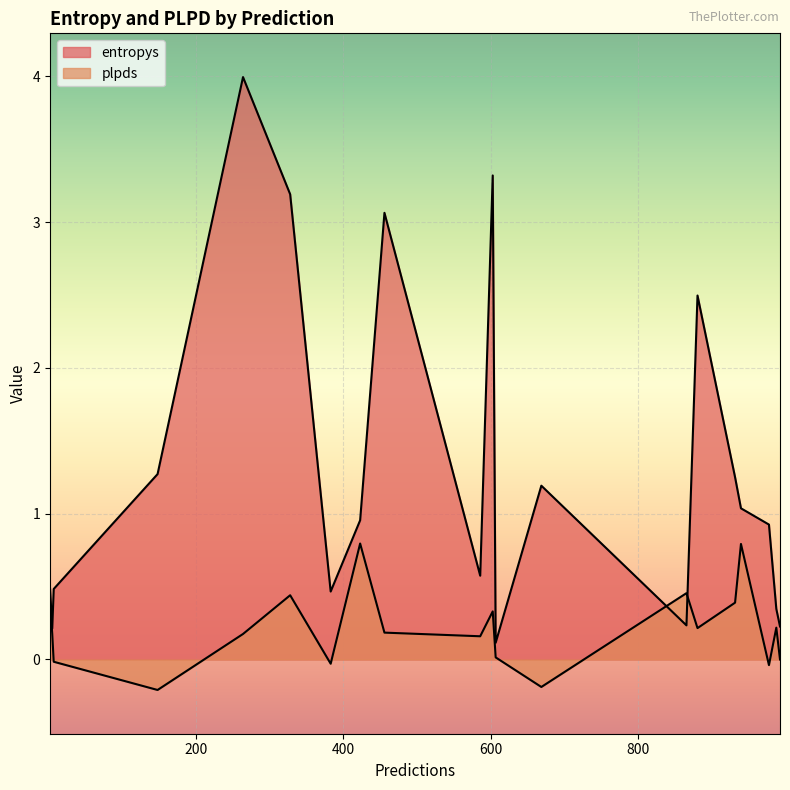

Count the number of data series in this chart.

2